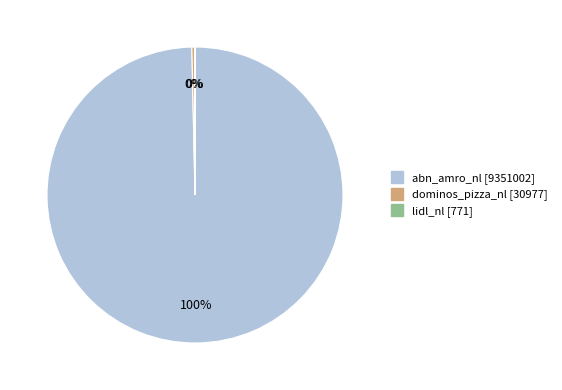

Do dominos_pizza_nl and abn_amro_nl together represent more than half of the pie?

Yes